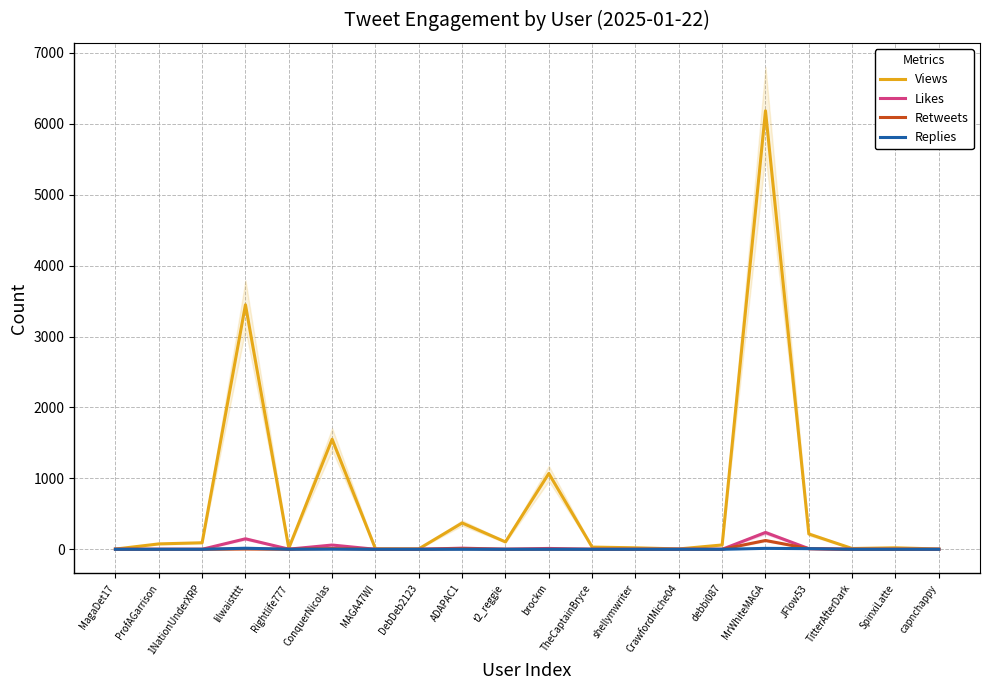

What is the label of the 17th point from the right?

lilwaistttt